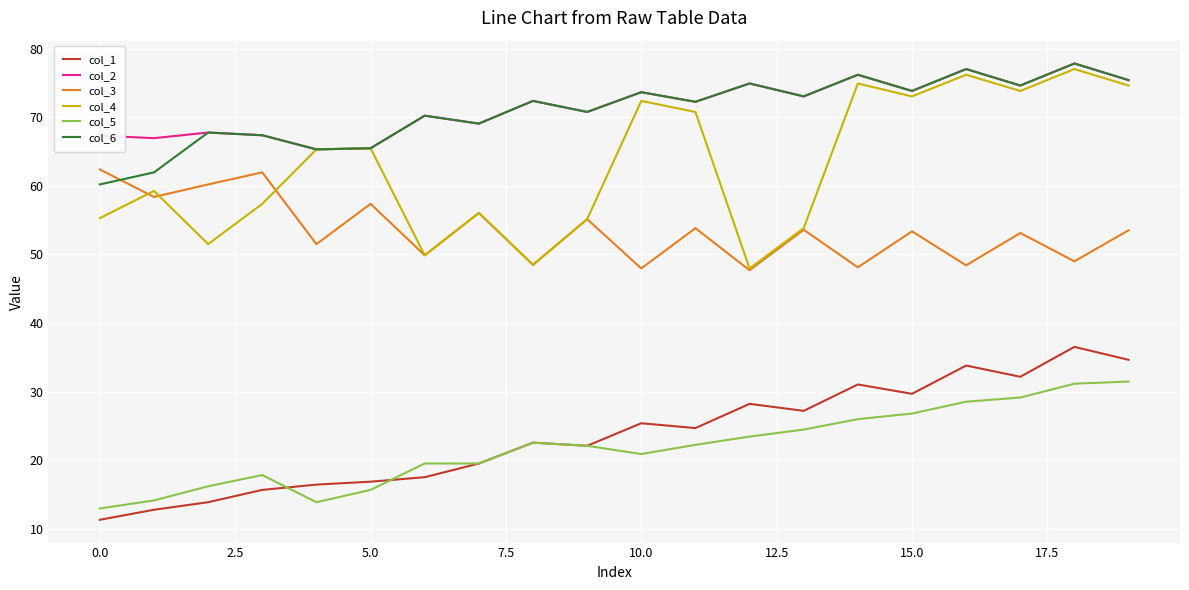

Which series has the largest total across all categories?

col_2